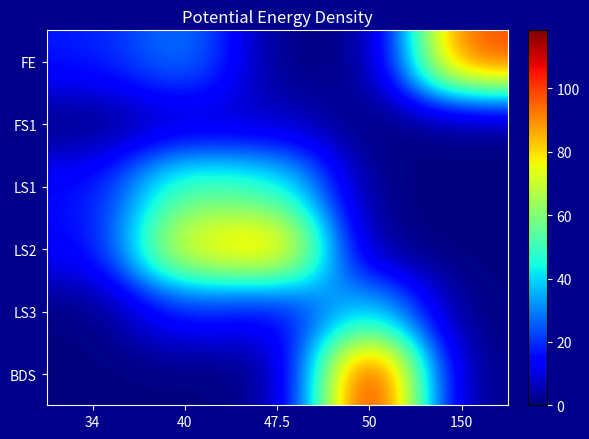

Reading left to right, extract all data points from this chart.

FE: 34=17.5	40=31.0	47.5=0.0	50=0.0	150=99.5
FS1: 34=0.0	40=6.6	47.5=7.4	50=0.0	150=0.0
LS1: 34=15.7	40=54.3	47.5=48.1	50=0.0	150=0.0
LS2: 34=13.7	40=79.8	47.5=90.5	50=0.0	150=0.0
LS3: 34=0.0	40=18.6	47.5=12.3	50=42.5	150=0.0
BDS: 34=0.0	40=0.0	47.5=0.0	50=118.3	150=0.0